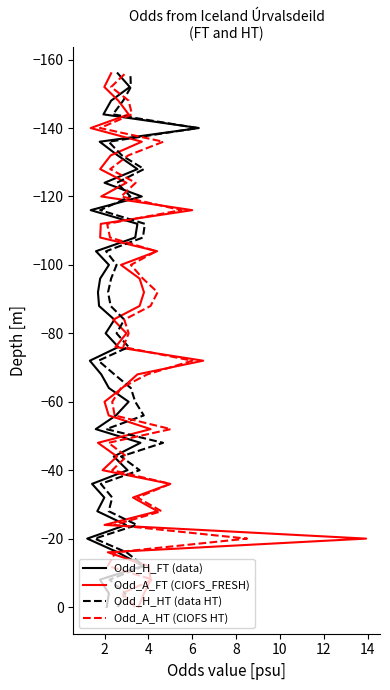

What are all the series names shown in the legend?

Odd_H_FT (data), Odd_A_FT (CIOFS_FRESH), Odd_H_HT (data HT), Odd_A_HT (CIOFS HT)